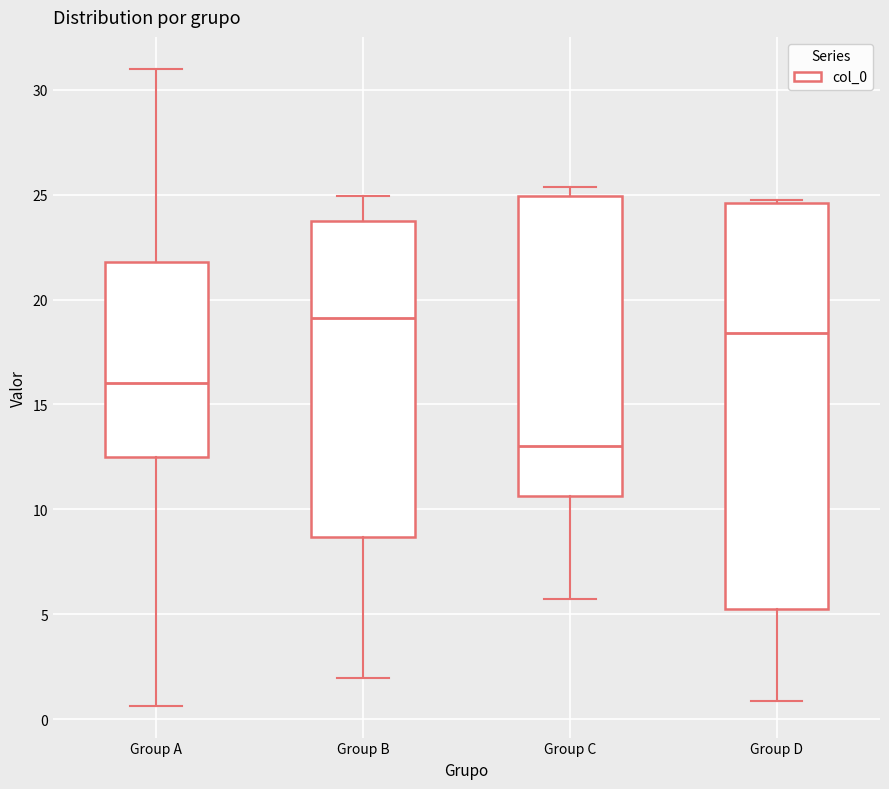

Reading left to right, transcribe this box plot: for each box, give where its median line is, the range the box spans, and where its two whiskers end, as read against the y-axis. The values are not printed on the chart, so give them approximately, as read against the axis.

Group A: median 16.0, box 12.5 to 22.0, whiskers 0.5 to 31.0
Group B: median 19.0, box 8.5 to 23.5, whiskers 2.0 to 25.0
Group C: median 13.0, box 10.5 to 25.0, whiskers 5.5 to 25.5
Group D: median 18.5, box 5.0 to 24.5, whiskers 1.0 to 25.0